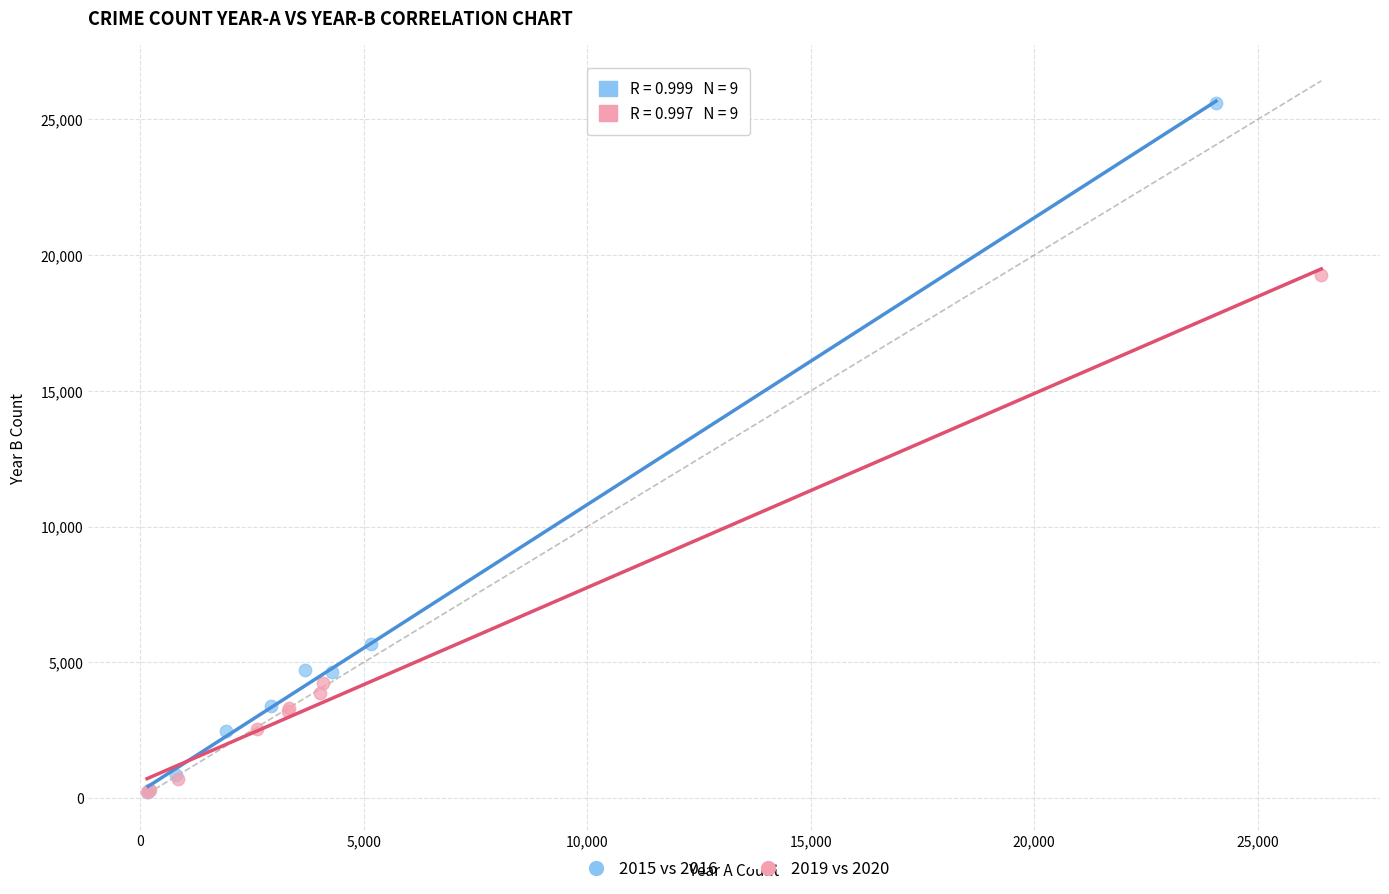

Which series contains the highest Y value?

2015 vs 2016